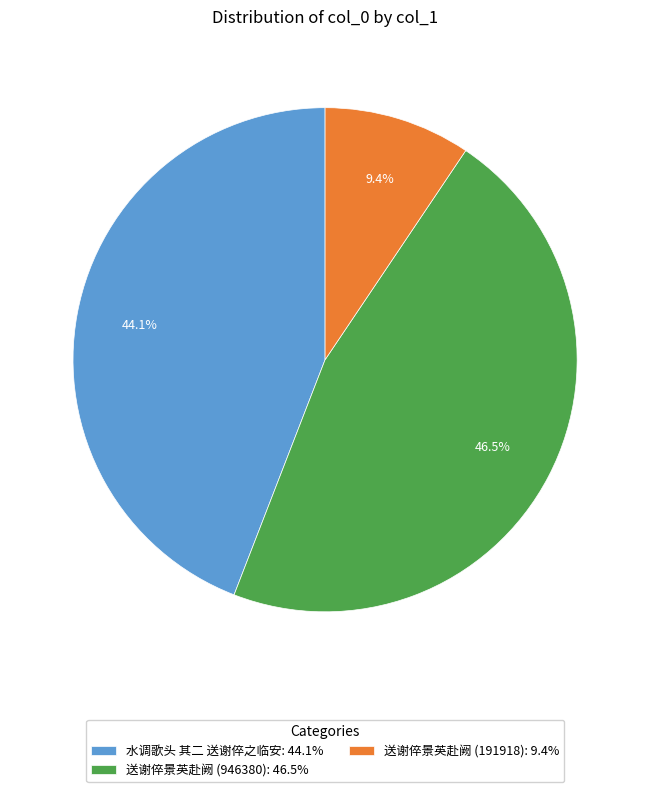

How many slices are in this pie chart?

3